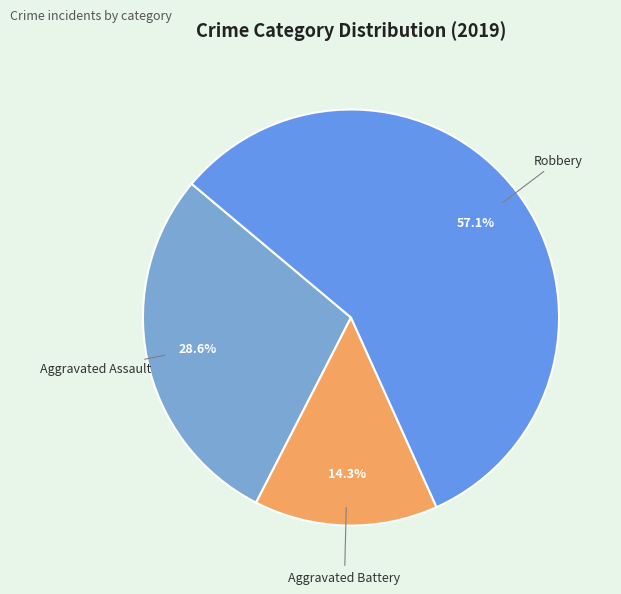

Count the number of slices in the pie.

3